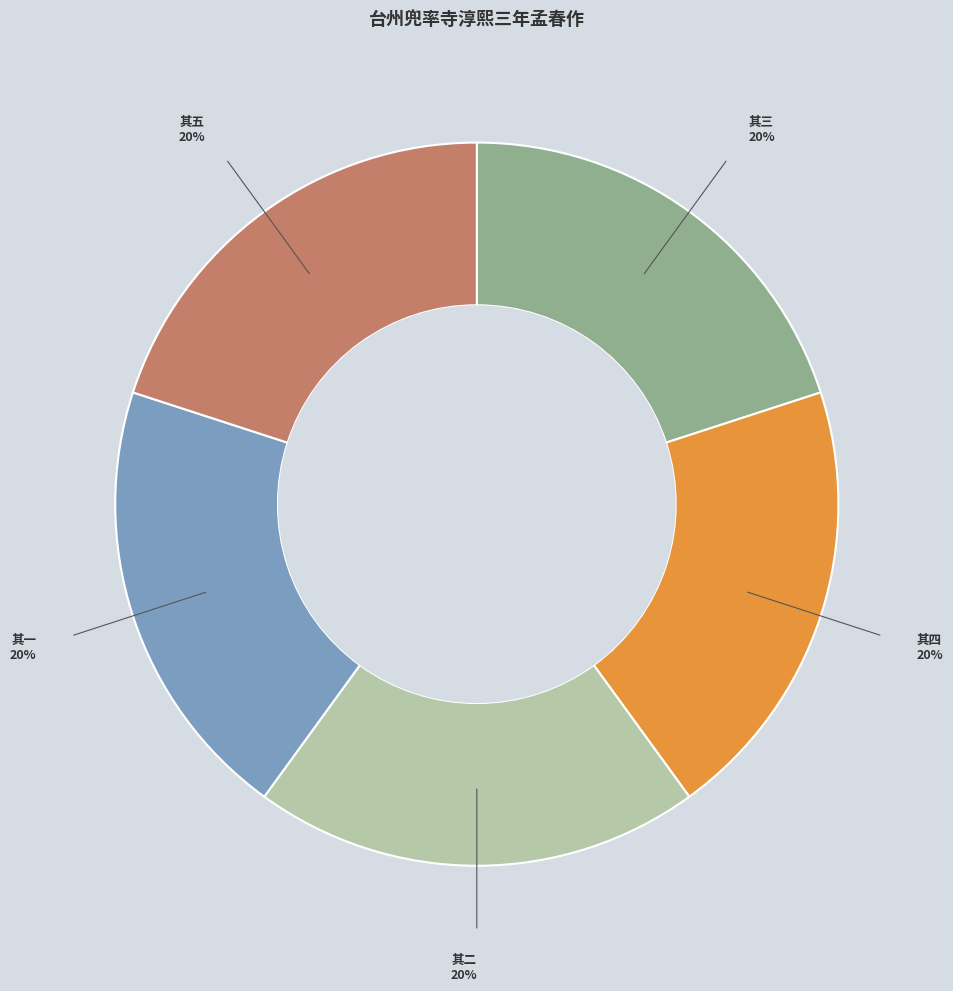

To the nearest percent, what is the average slice percentage?

20%